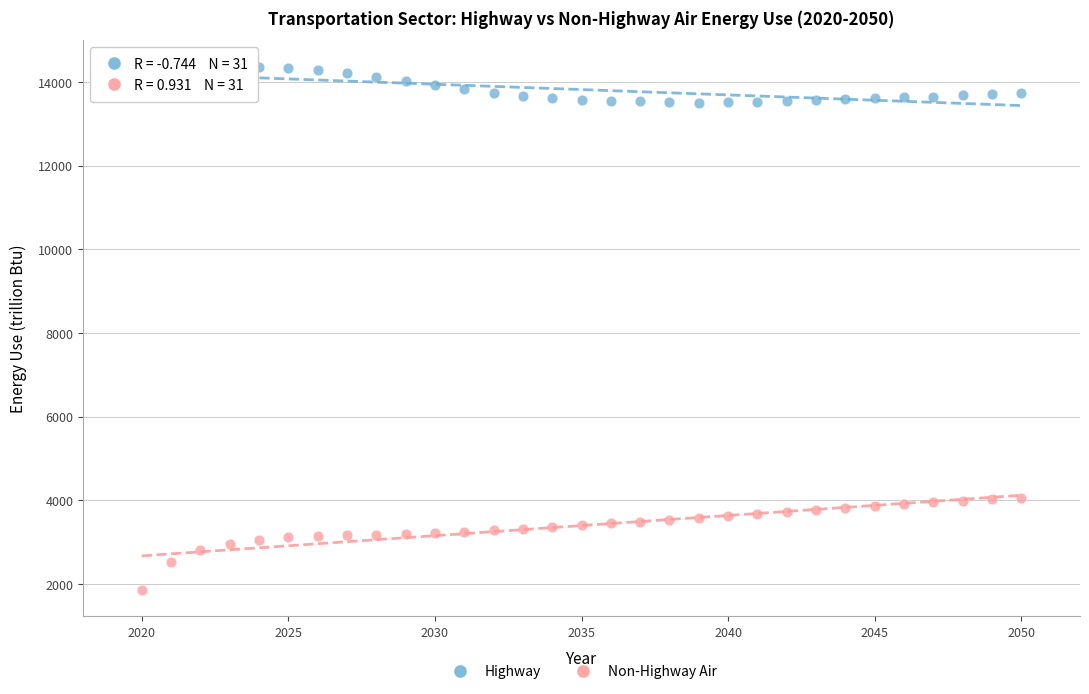

Which series contains the highest Y value?

Highway